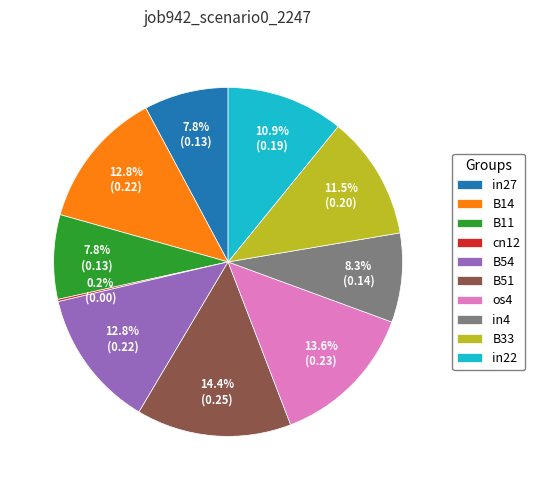

To the nearest percent, what percentage of the pie is os4?

14%